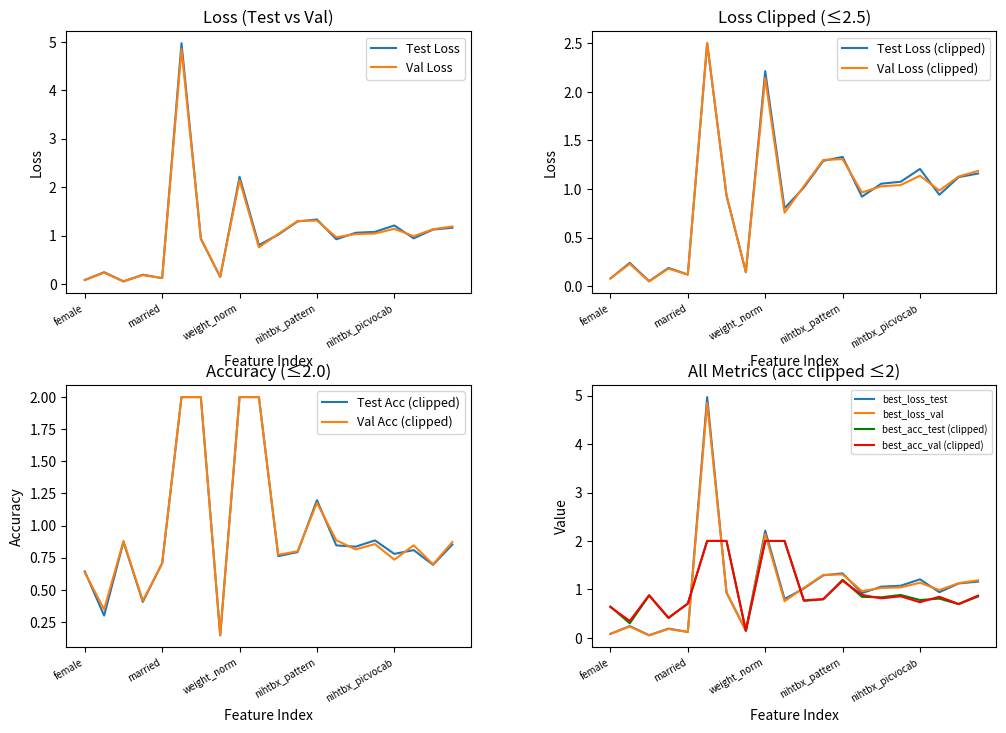

Where is Test Loss nearest to the value 2?

weight_norm